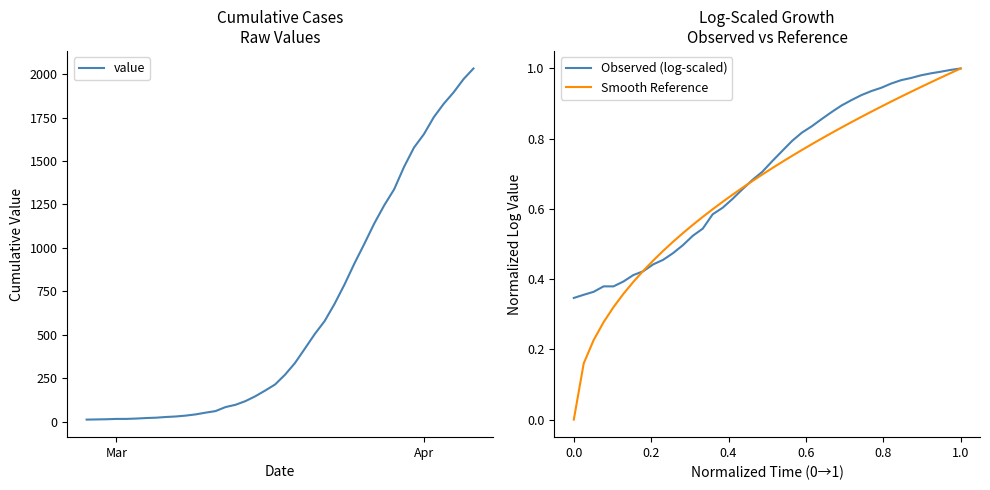

True or false: Smooth Reference and value intersect in this chart.

False